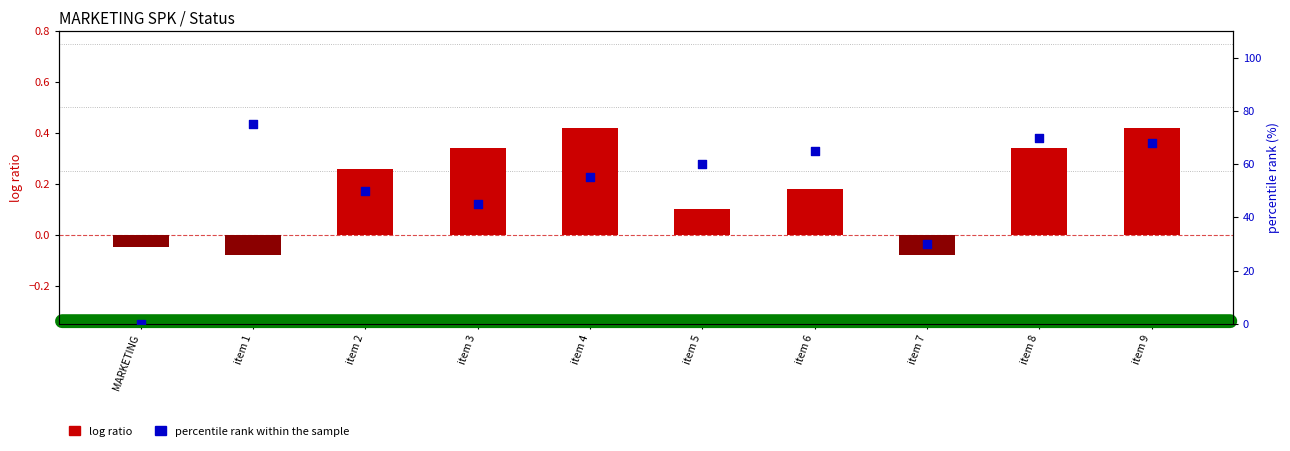

What are all the series names shown in the legend?

log ratio, percentile rank within the sample